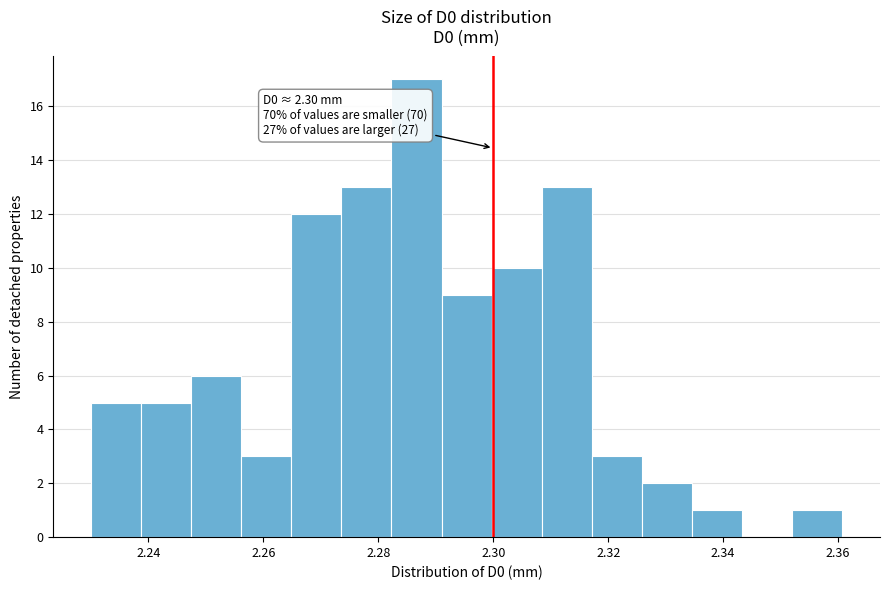

Over which range of the x-axis is the bar tallest?

2.282 to 2.292